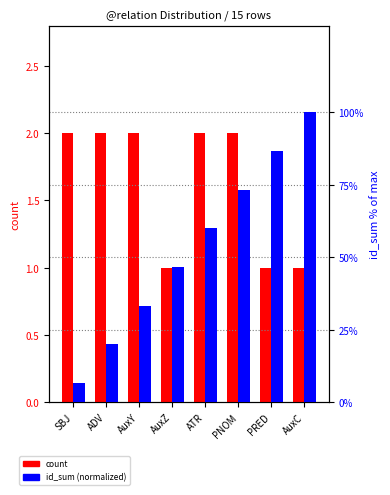

Rank the series by their maximum value, from highest to lowest.

id_sum (normalized), count